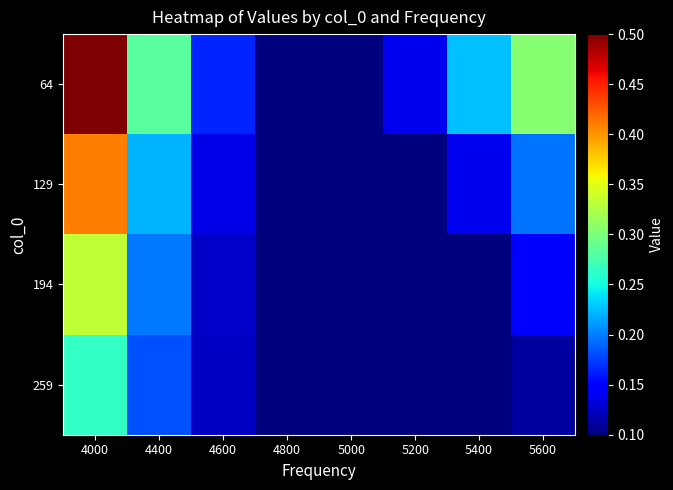

Reading left to right, what are all the values shown in this chart?

64: 4000=0.5	4400=0.3	4600=0.2	4800=0.1	5000=0.1	5200=0.1	5400=0.2	5600=0.3
129: 4000=0.4	4400=0.2	4600=0.1	4800=0.1	5000=0.1	5200=0.1	5400=0.1	5600=0.2
194: 4000=0.3	4400=0.2	4600=0.1	4800=0.1	5000=0.1	5200=0.1	5400=0.1	5600=0.1
259: 4000=0.3	4400=0.2	4600=0.1	4800=0.1	5000=0.1	5200=0.1	5400=0.1	5600=0.1